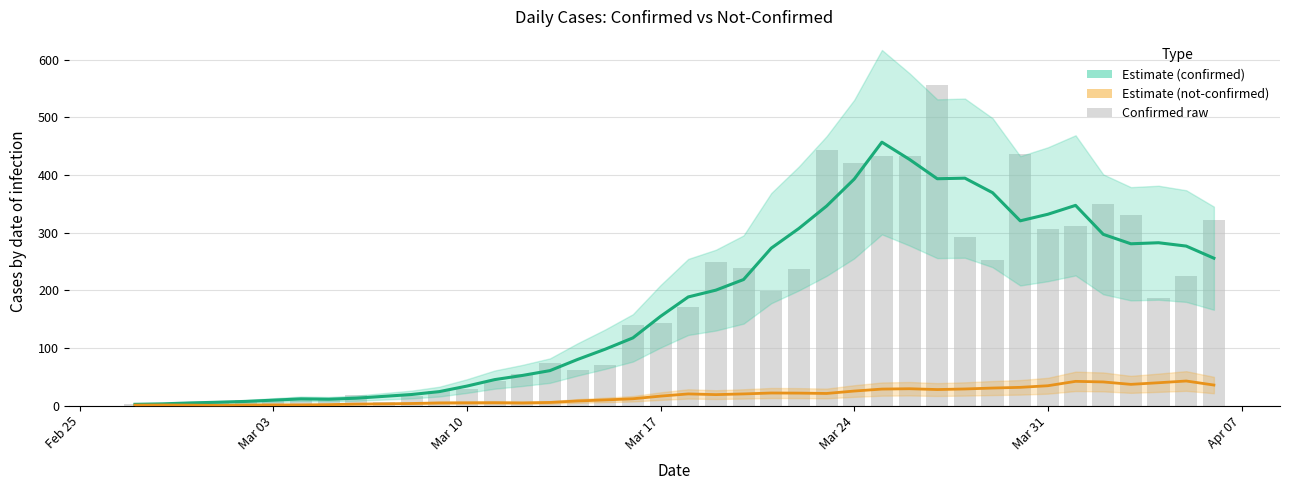

What is the value of the Estimate (not-confirmed) bar at the 13th from the left?

4.8